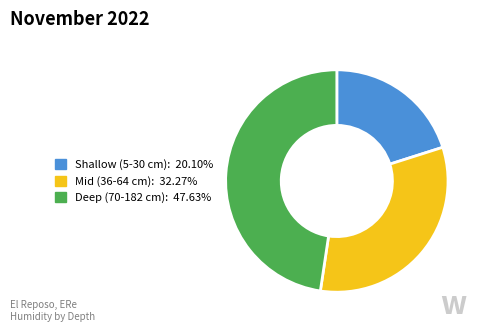

Is there a majority slice in this chart?

No